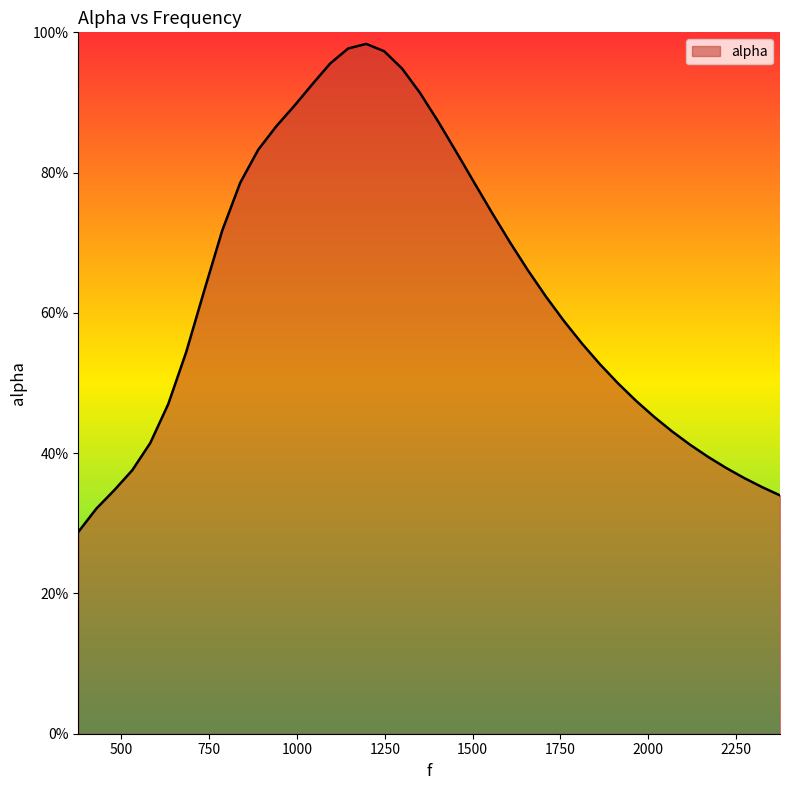

Does the chart have visible grid lines?

No